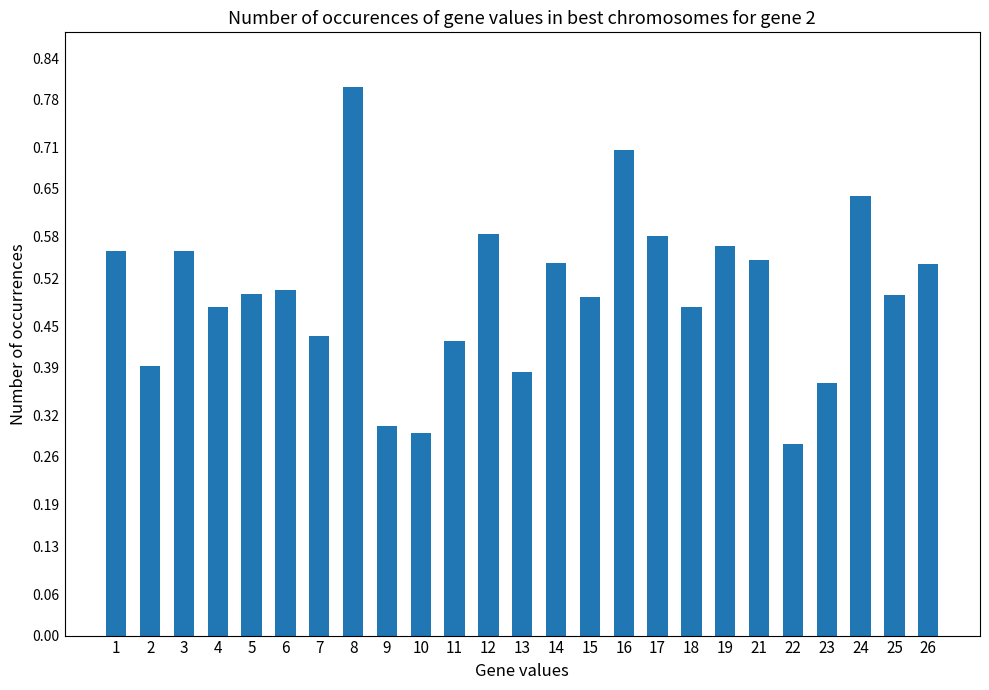

Are the bars horizontal?

No